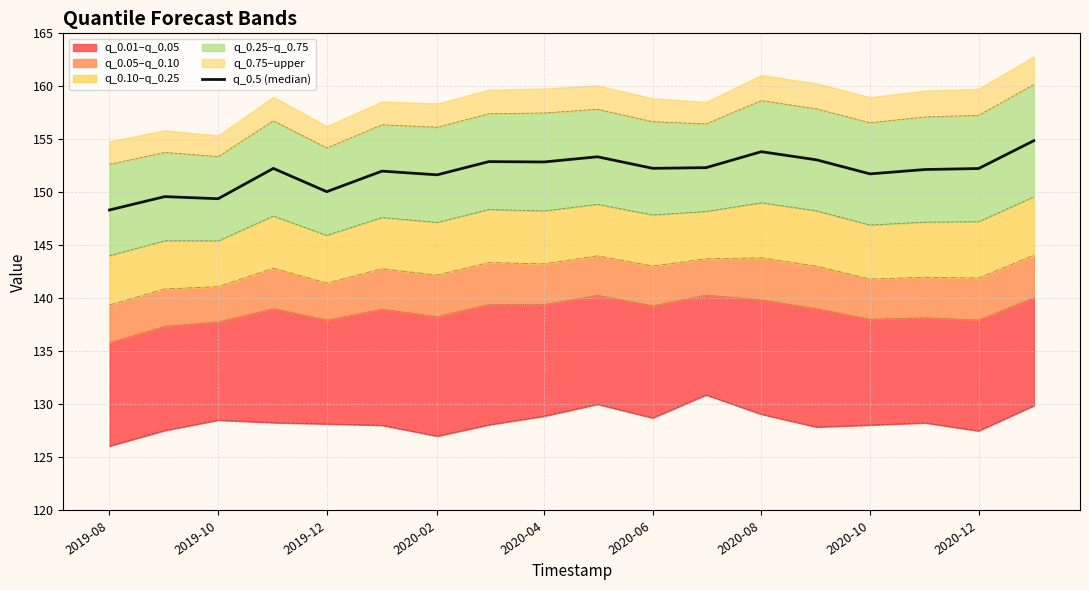

What is the smallest value displayed?

148.3